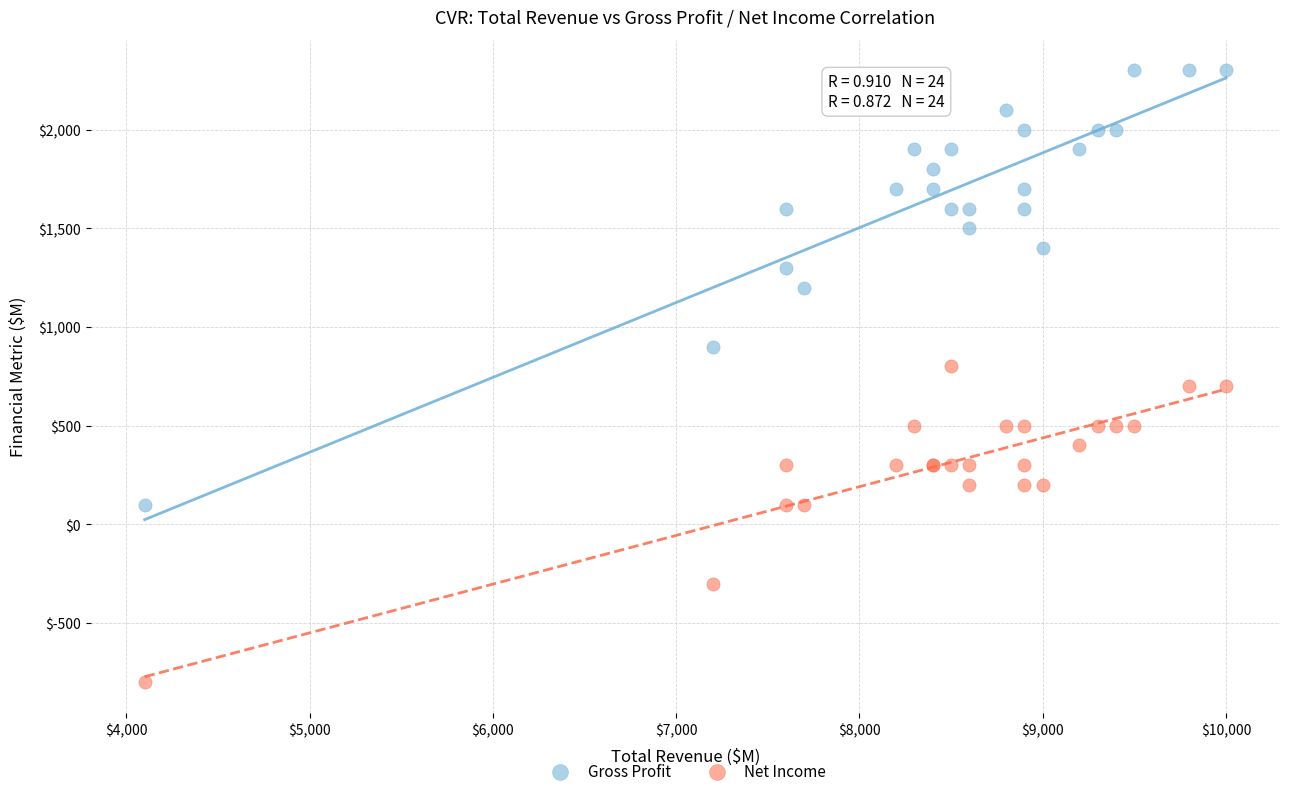

Which series contains the highest Y value?

Gross Profit